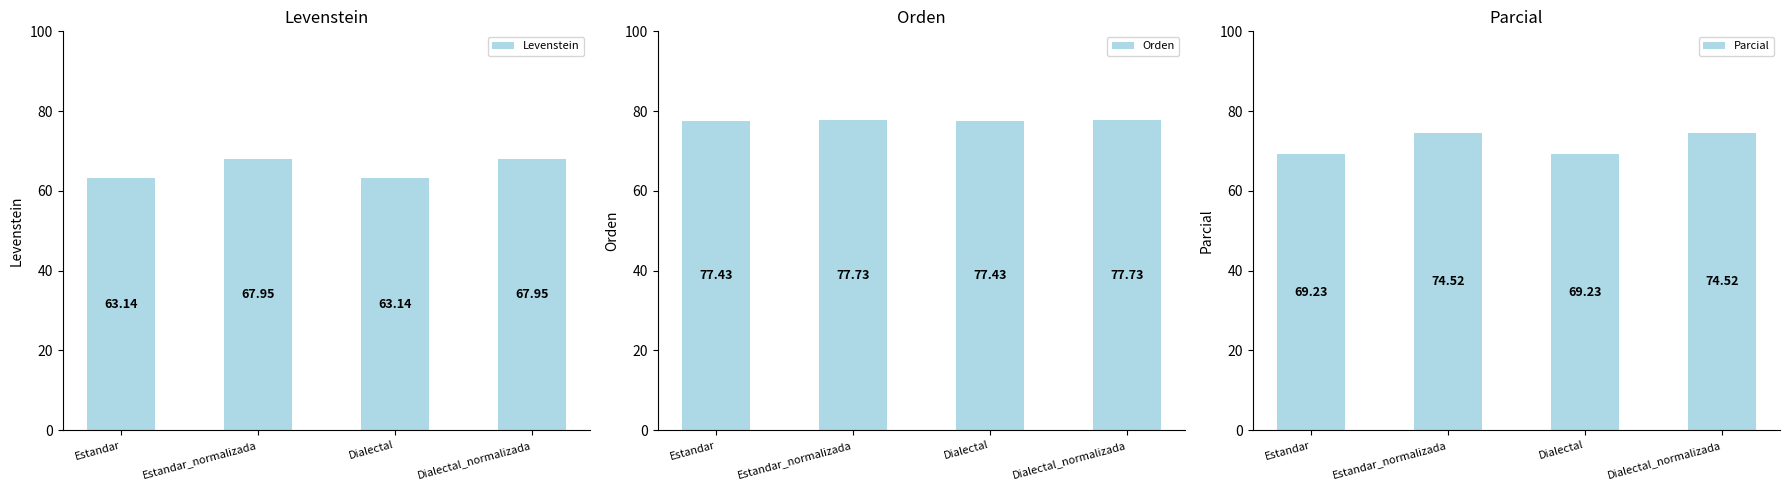

The value of Levenstein at Dialectal_normalizada is 67.9. True or false?

True